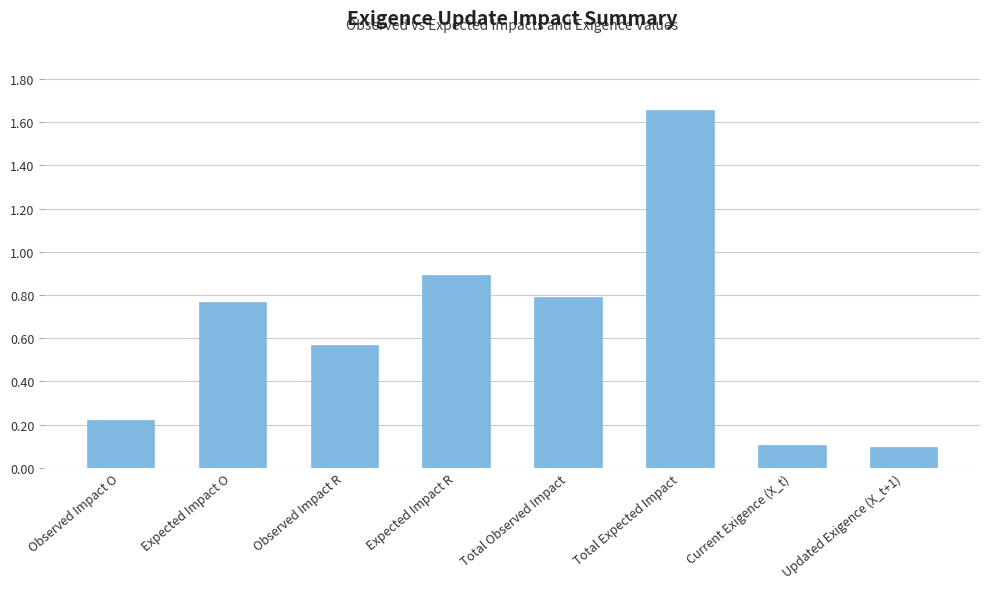

What is the minimum value shown in the chart?

0.1